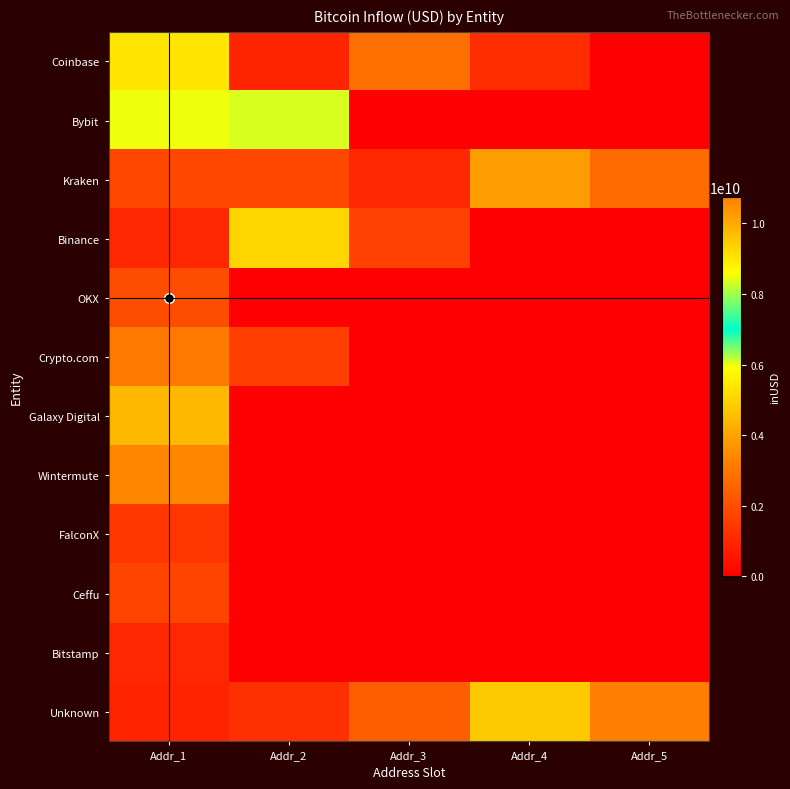

What is the total value across all series at Addr_5?

13467299303.3